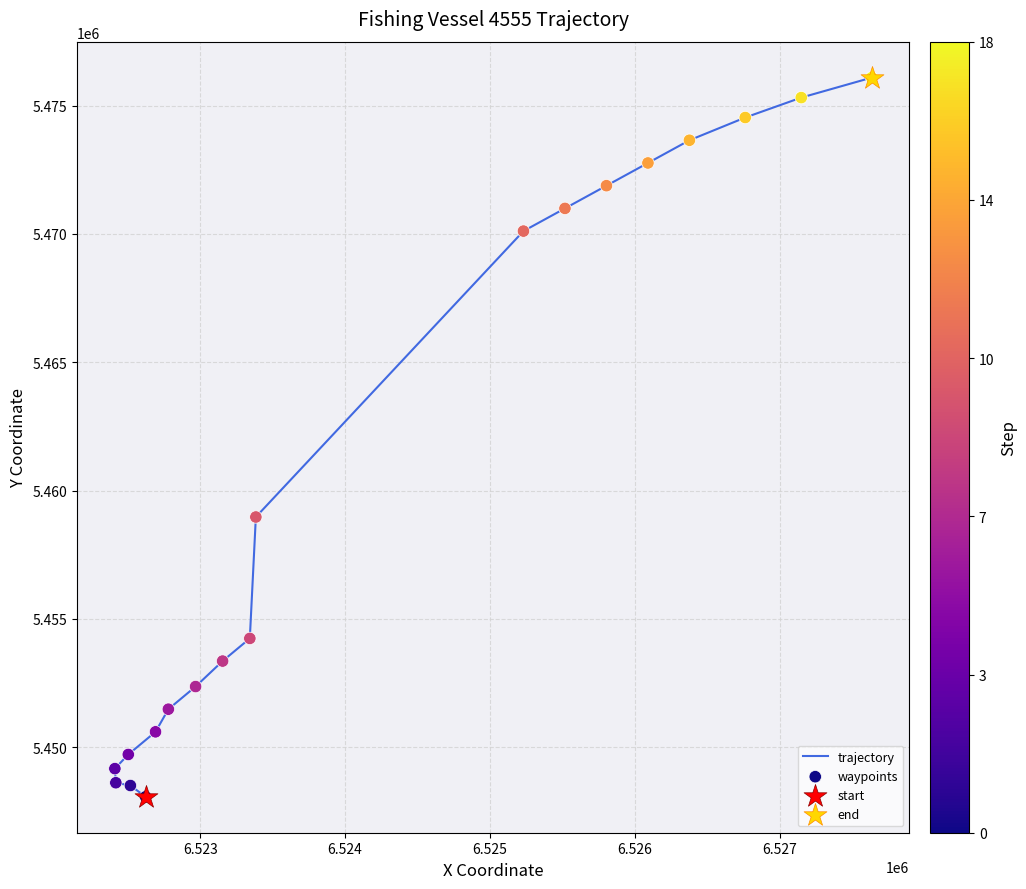

Which series has the largest Y range (max minus min)?

trajectory